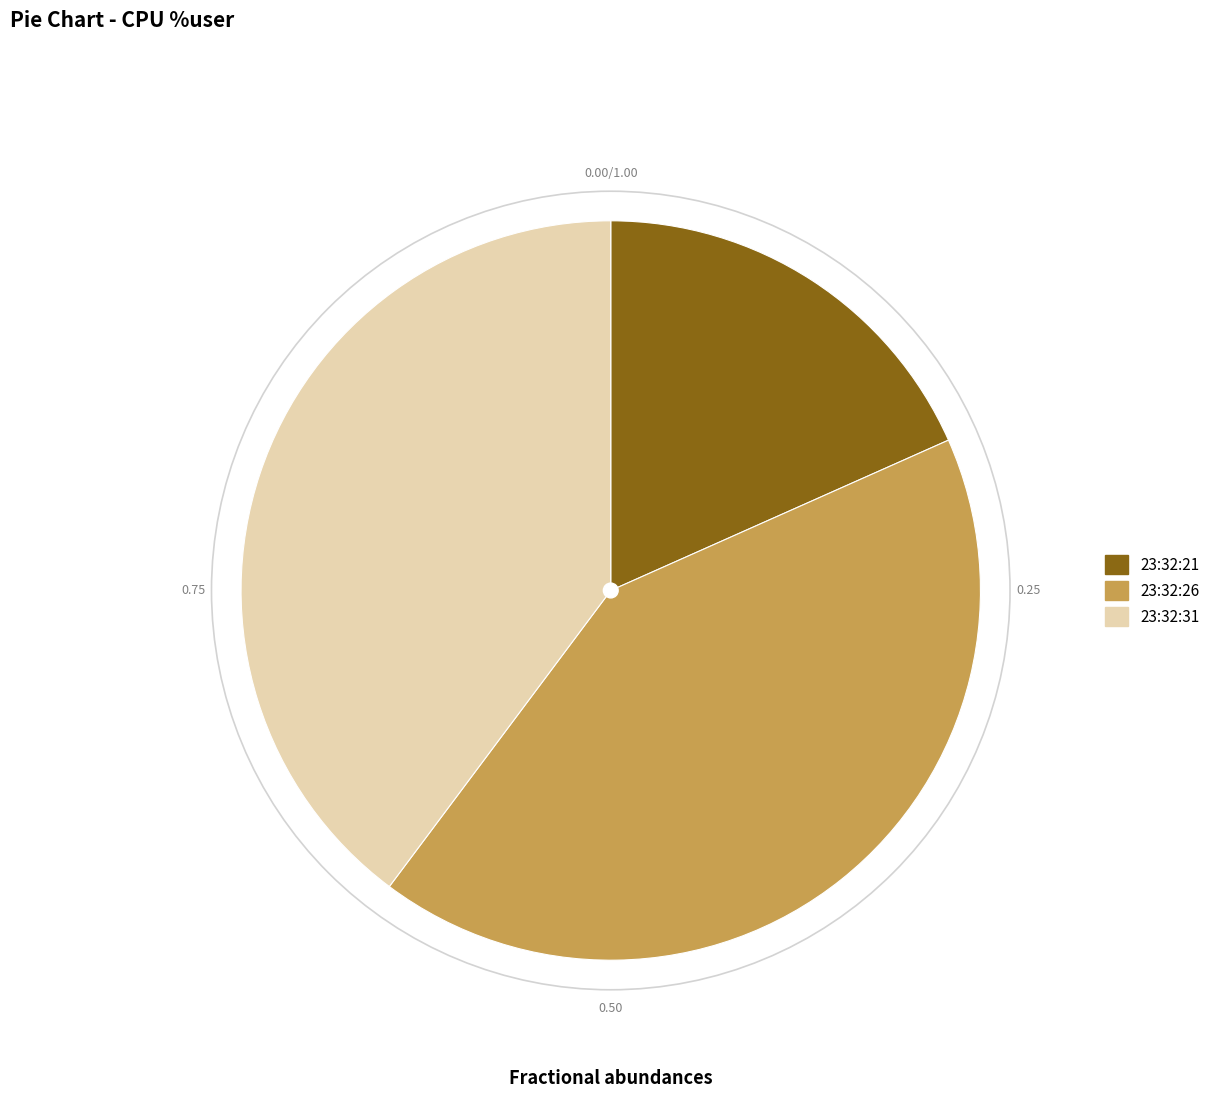

Is 23:32:21 the majority of the pie?

No